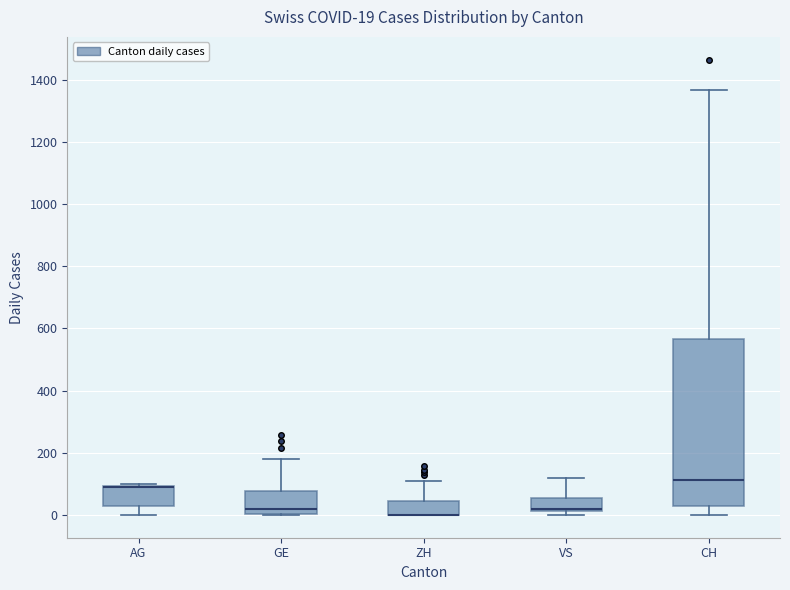

Which box is the tallest, from its lower edge to its upper edge?

CH